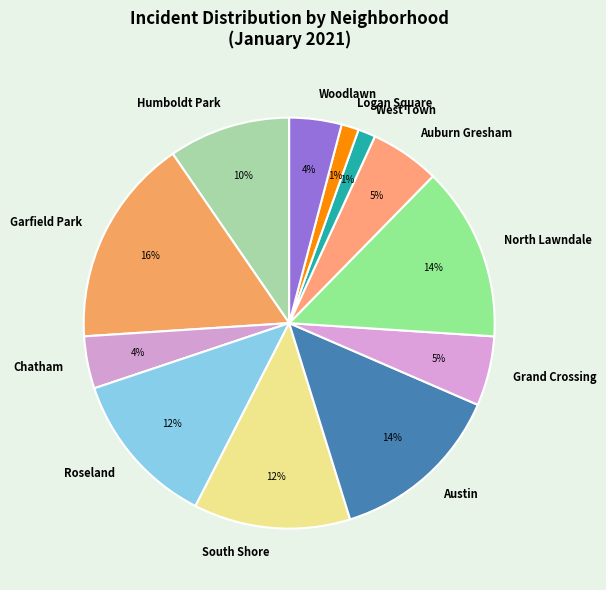

How many segments does this pie chart have?

12